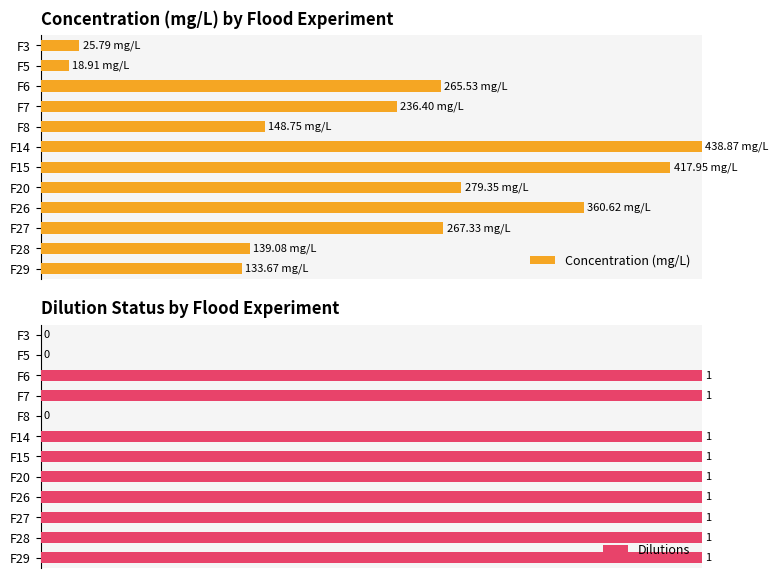

Is it true that Dilutions equals -33.0 at F3?

False